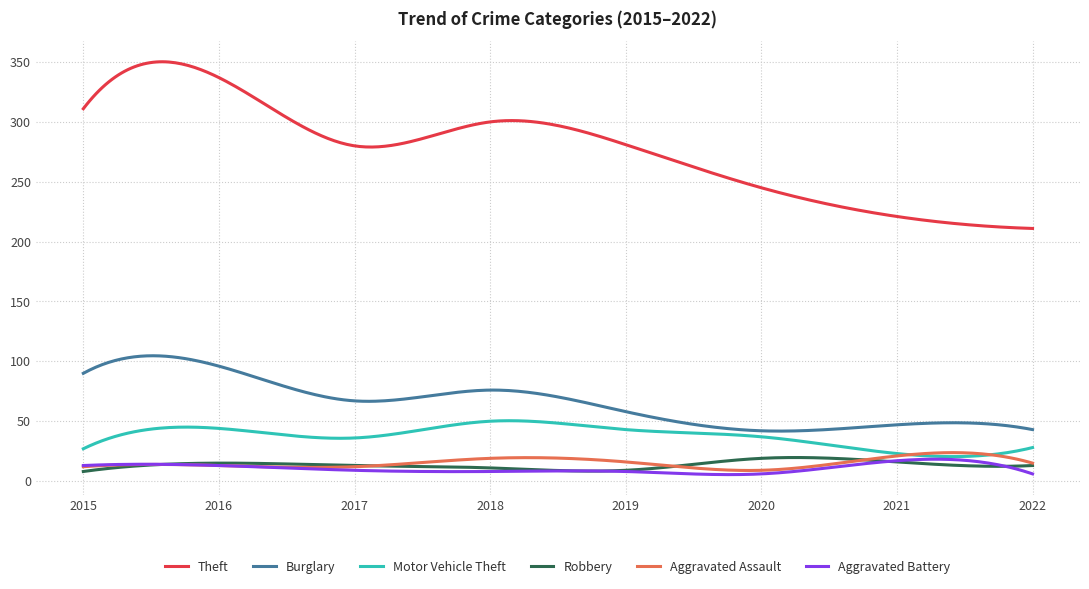

What is the greatest value displayed?

350.2